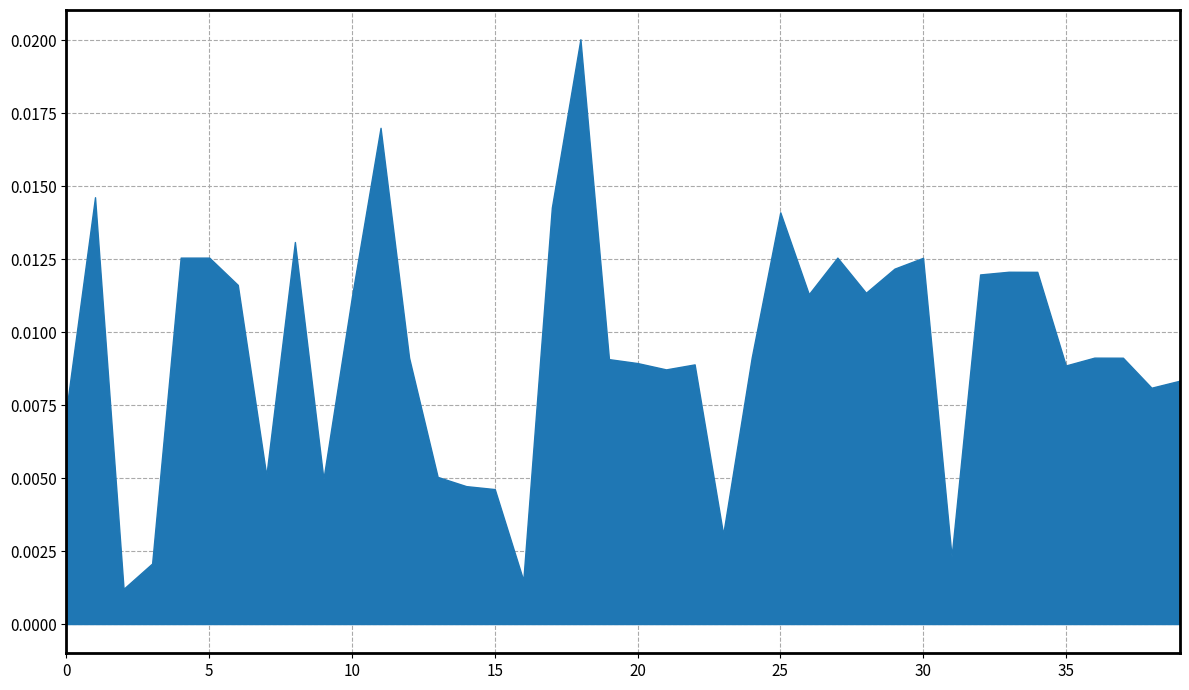

At which category does q_mvar reach its first local valley?

2